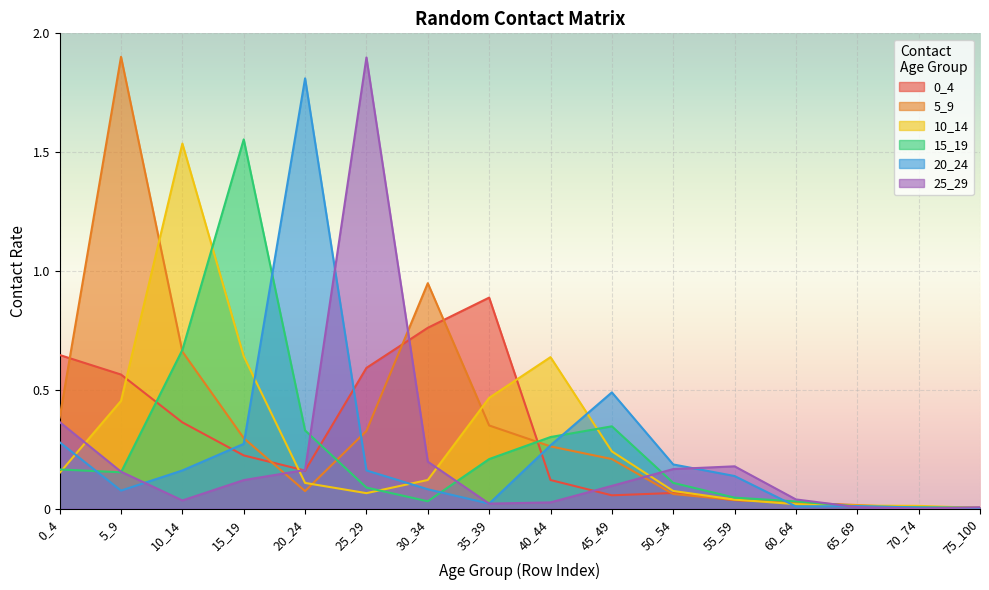

Rank the series at 35_39 from highest to lowest value.

0_4, 10_14, 5_9, 15_19, 25_29, 20_24